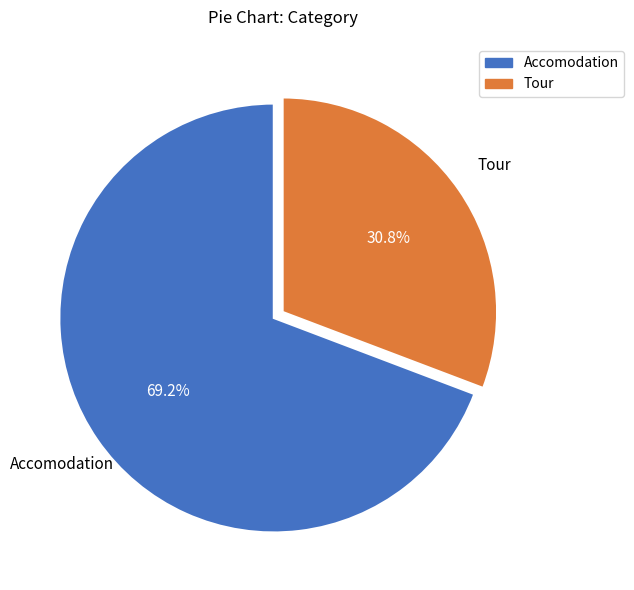

To the nearest percent, what is the difference between the largest and smallest slice percentages?

38%